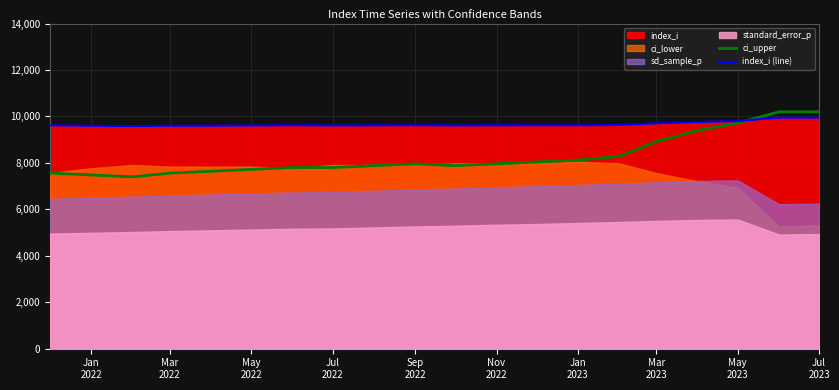

What is the minimum value for index_i (line)?

9586.4